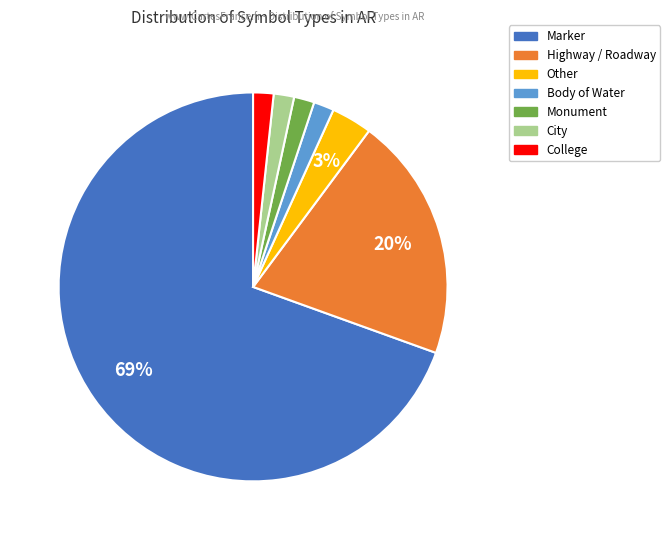

To the nearest percent, what is the average slice percentage?

14%